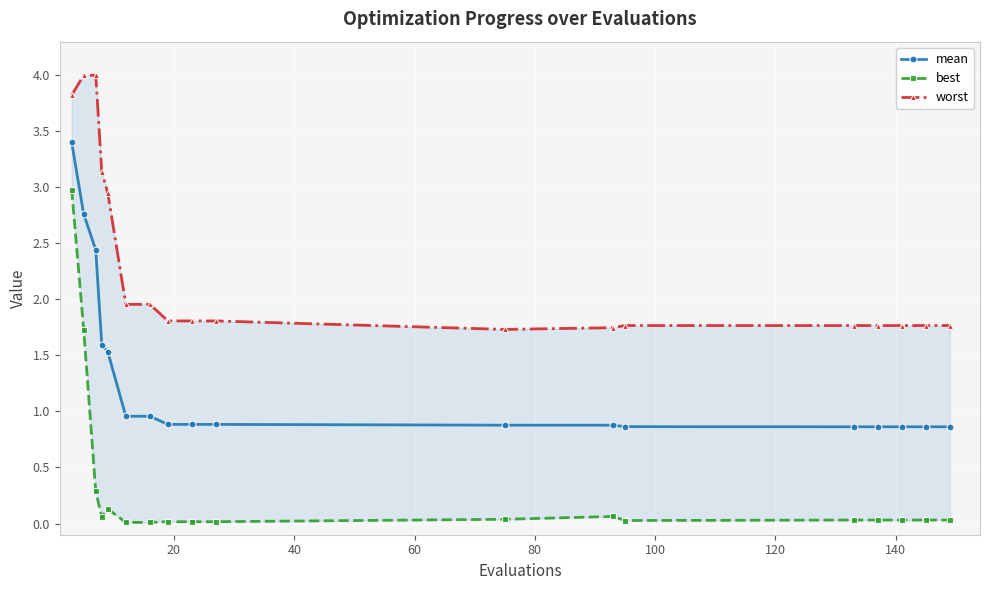

What is the value of the mean point at the 5th from the left?

1.5